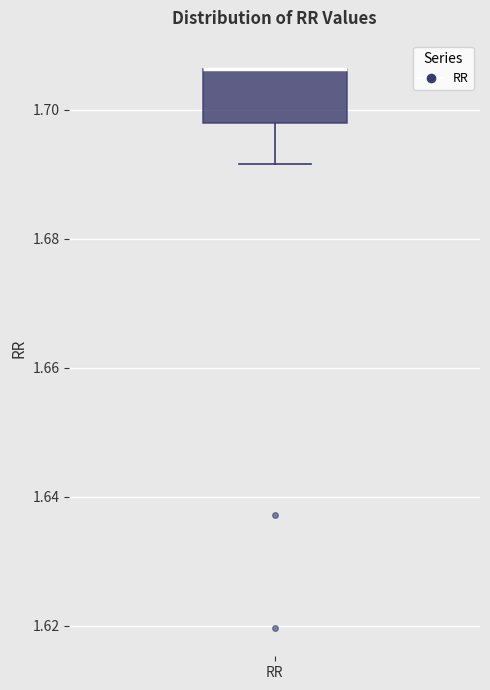

Transcribe this box plot: give where the median line is, the range the box spans, and where the two whiskers end, as read against the y-axis. The values are not printed on the chart, so give them approximately, as read against the axis.

median 1.706 (drawn on the box's upper edge), box 1.698 to 1.706, whiskers 1.692 to 1.706